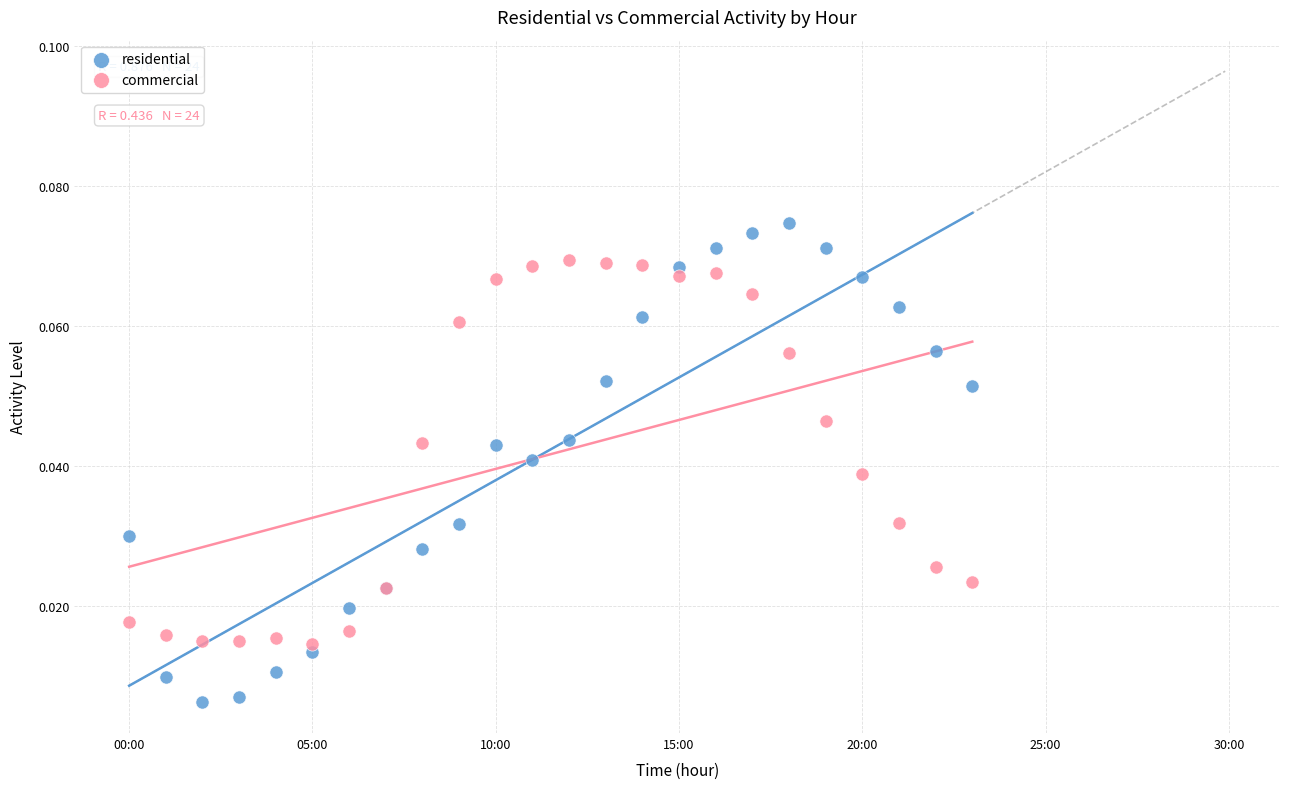

Which series contains the lowest Y value?

residential